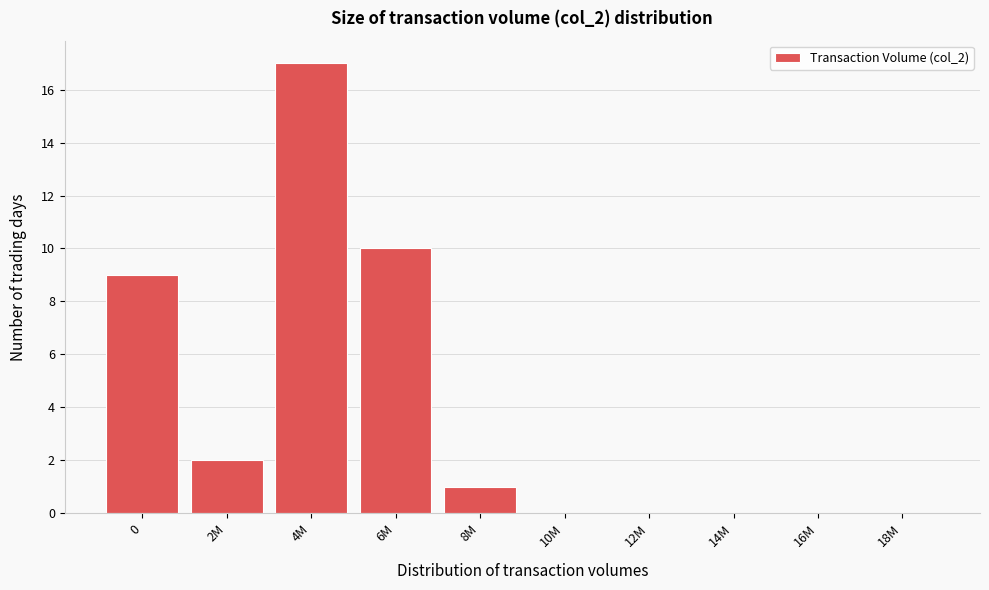

Reading left to right, transcribe all the data shown in this chart.

0=9	2M=2	4M=17	6M=10	8M=1	10M=0	12M=0	14M=0	16M=0	18M=0